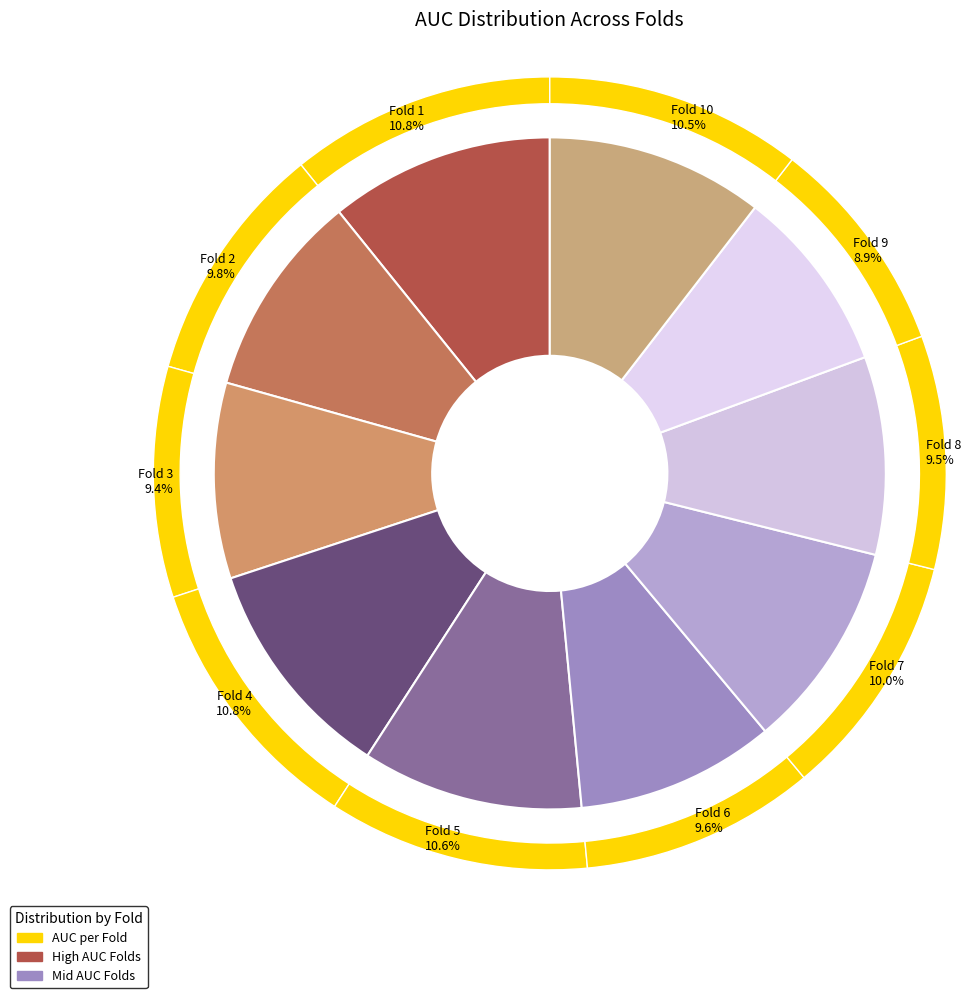

Does any single category account for the majority?

No